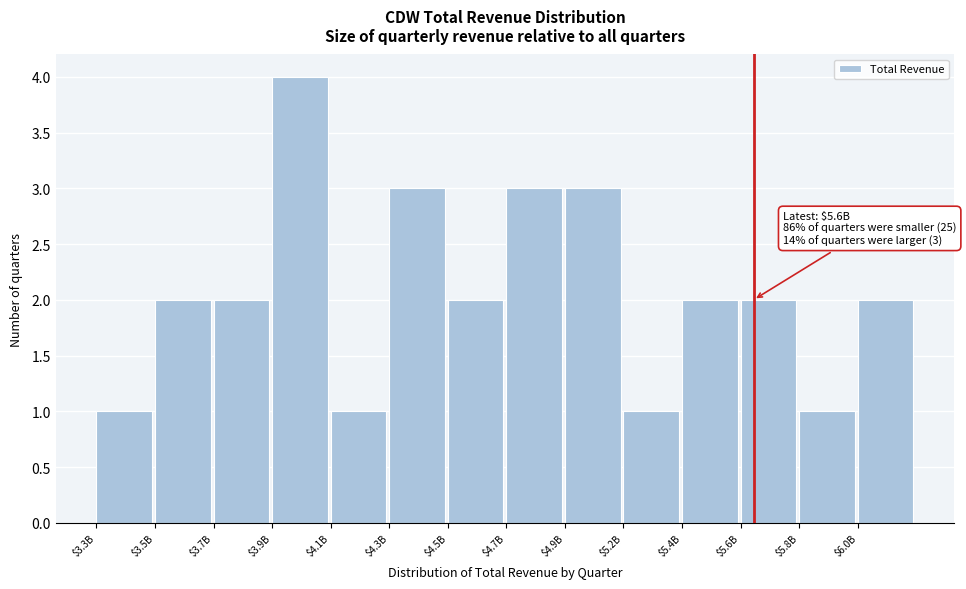

Reading left to right, transcribe all the data shown in this chart.

1	2	2	4	1	3	2	3	3	1	2	2	1	2